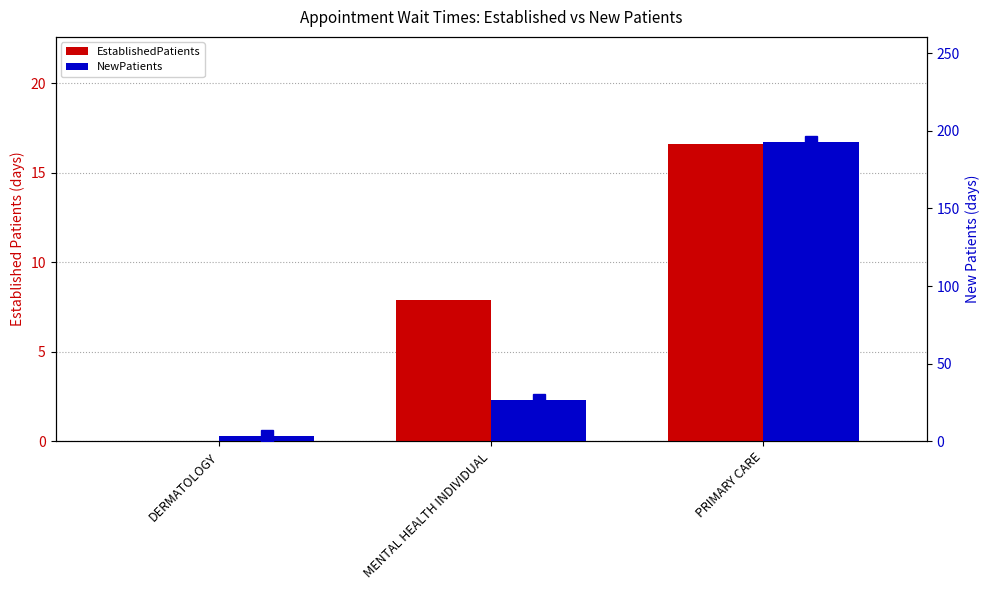

Reading right to left, transcribe all the data shown in this chart.

EstablishedPatients: 16.6	7.9	0.0
NewPatients: 192.7	26.7	3.8